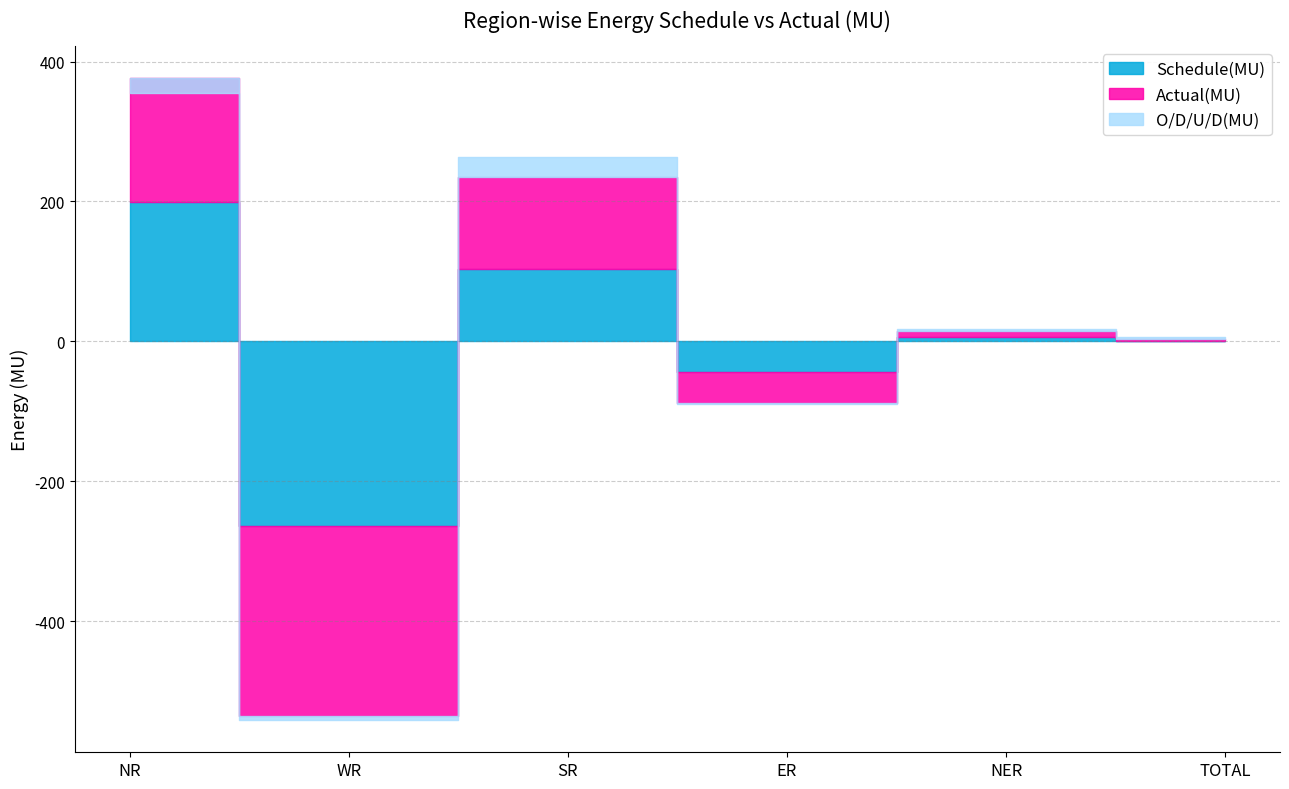

In Schedule(MU), how many points are higher than both neighbors (excluding endpoints)?

2